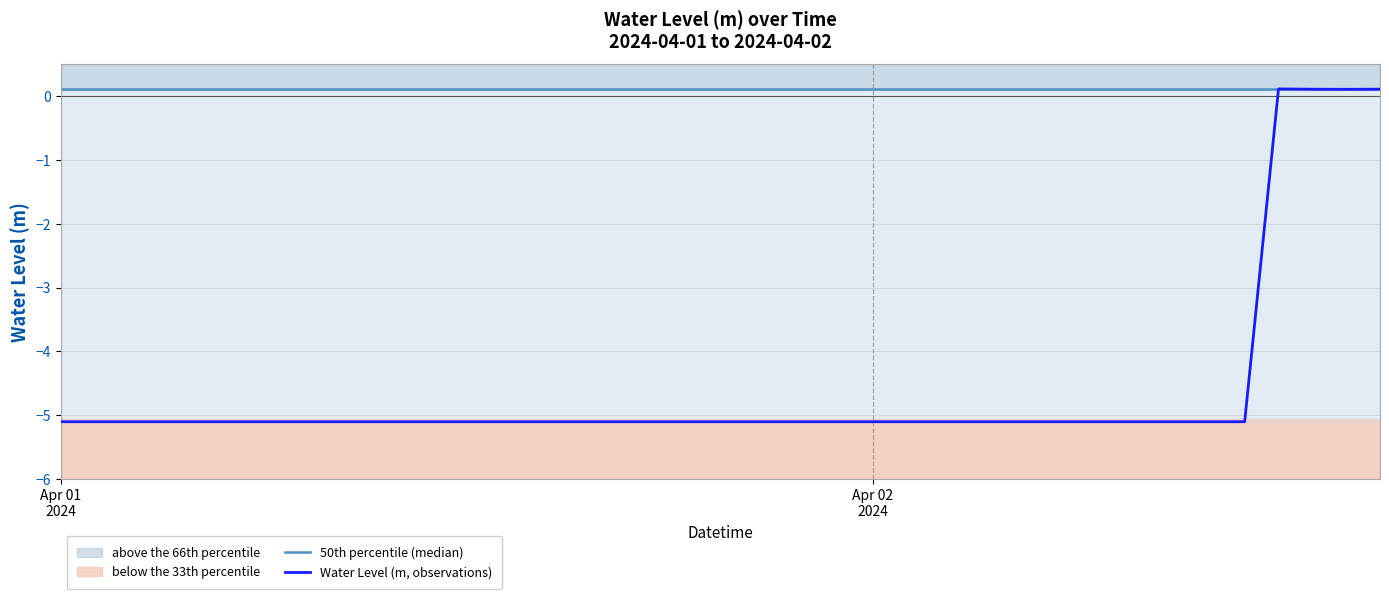

True or false: 50th percentile (median) and Water Level (m, observations) cross at least once.

True